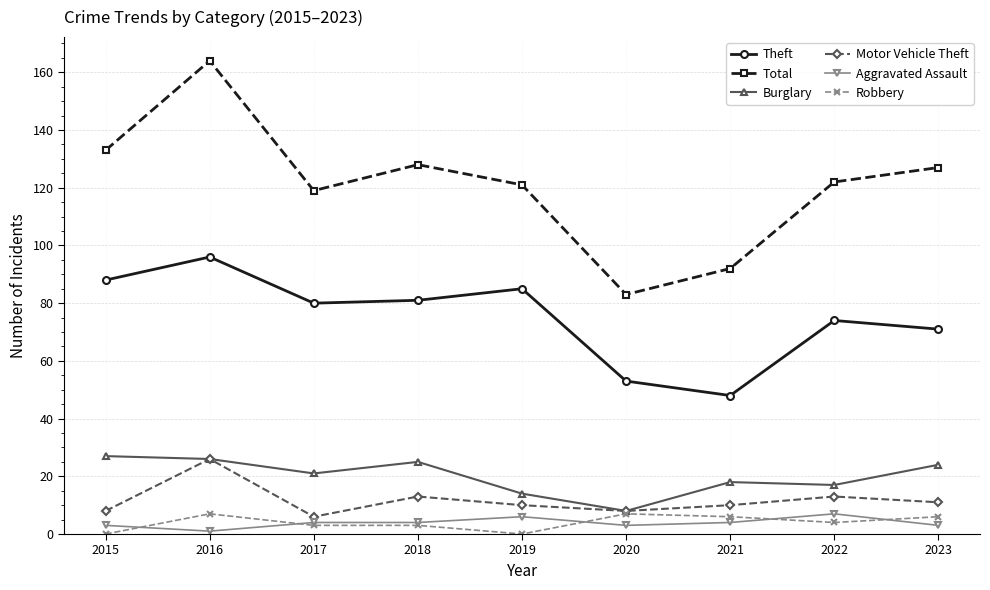

At how many categories does at least one series exceed 113?

7